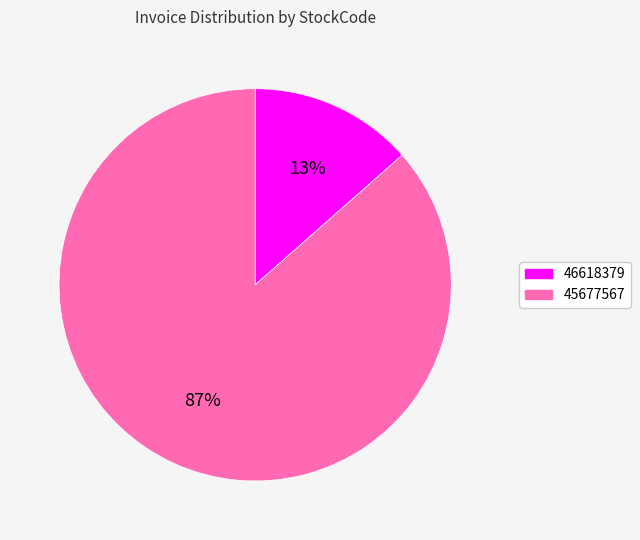

Is it true that 46618379 is 3% of the pie?

False